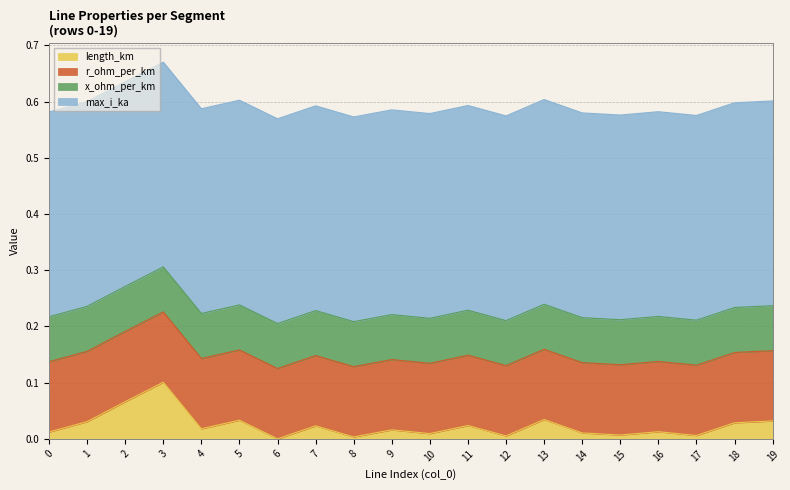

True or false: r_ohm_per_km has more than 2 interior local peaks.

False